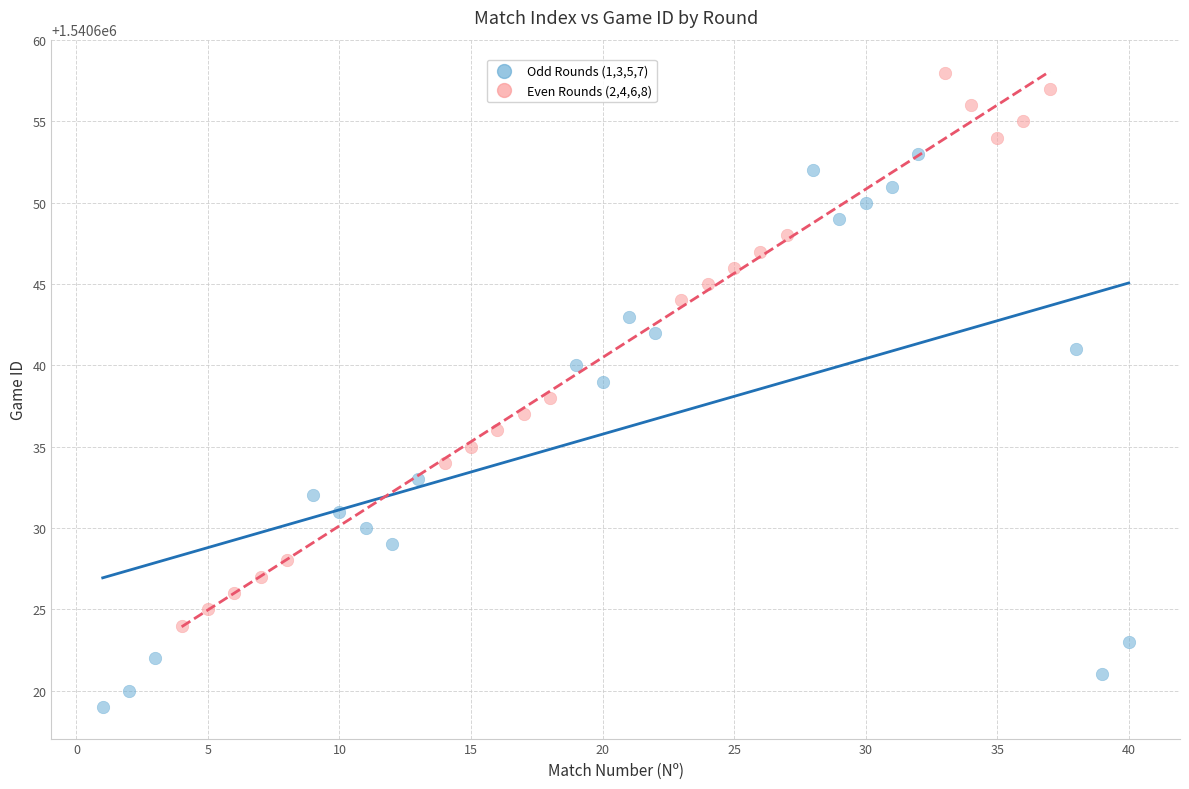

Which series contains the lowest Y value?

Odd Rounds (1,3,5,7)